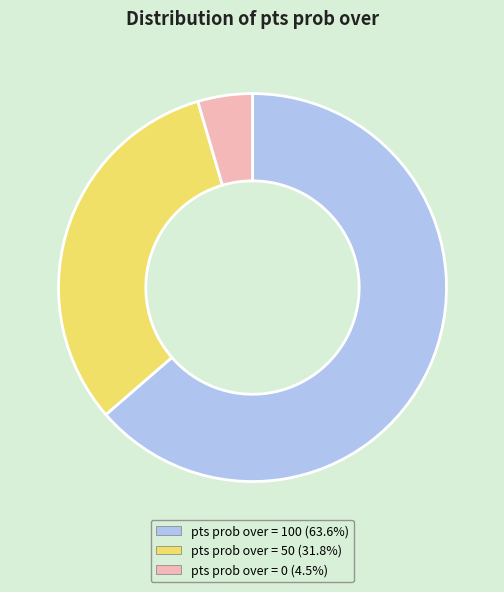

Which category has the smallest portion of the pie?

pts prob over = 0